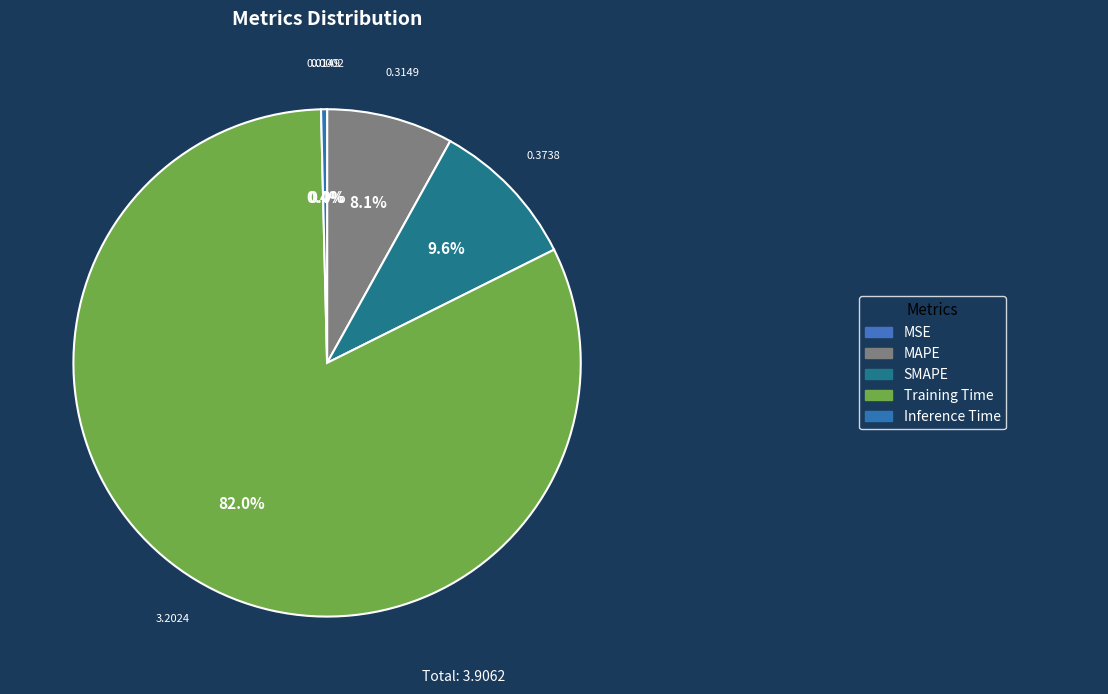

How many slices are in this pie chart?

5